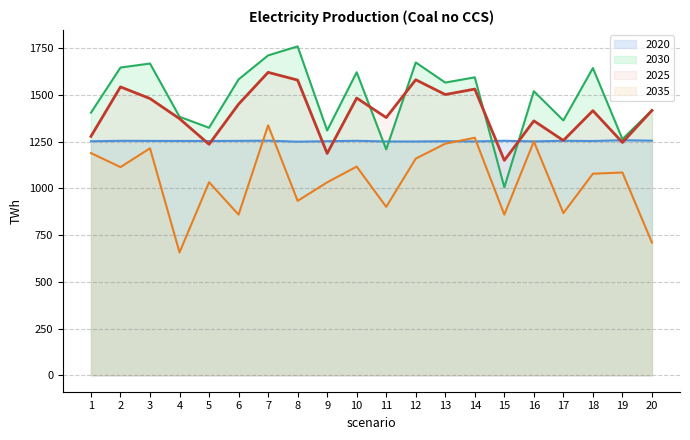

Which label corresponds to the largest value in the chart?

8